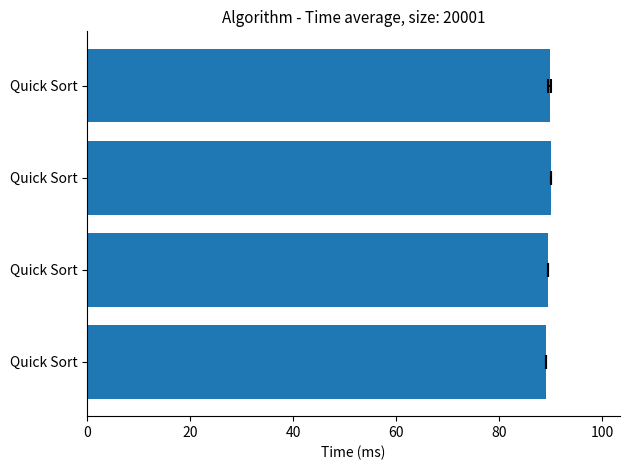

What is the value of the 2nd bar from the left?

89.4